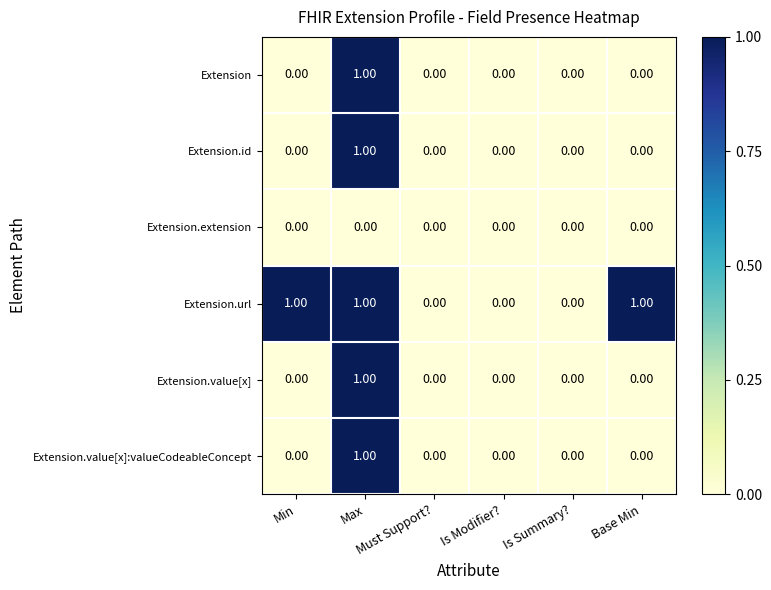

Which series has the largest total across all categories?

Extension.url